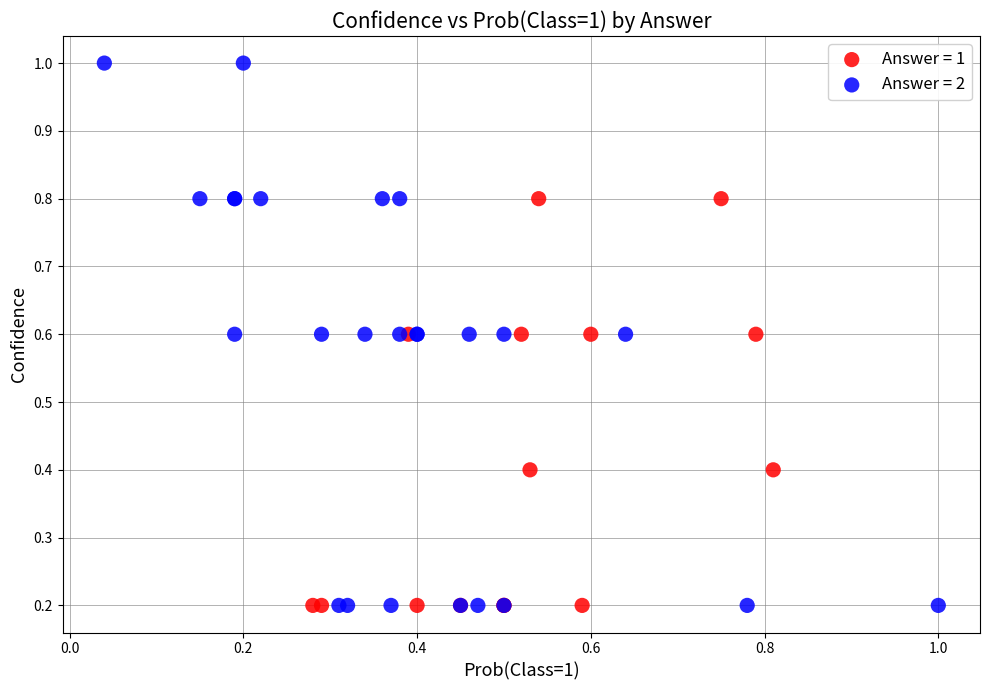

Which series reaches the maximum Y coordinate?

Answer = 2